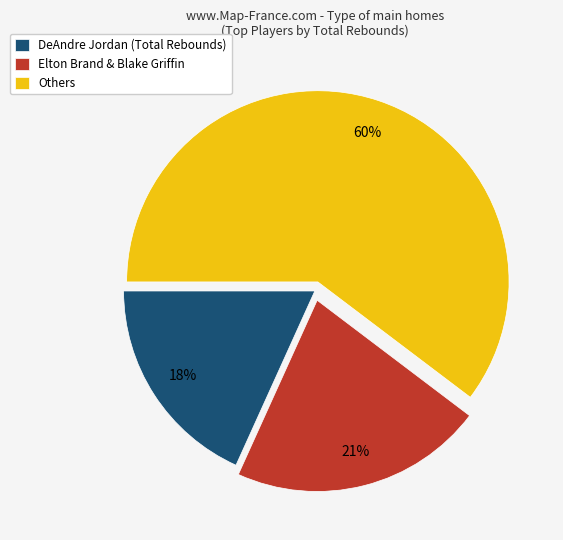

Which slice is the largest?

Others